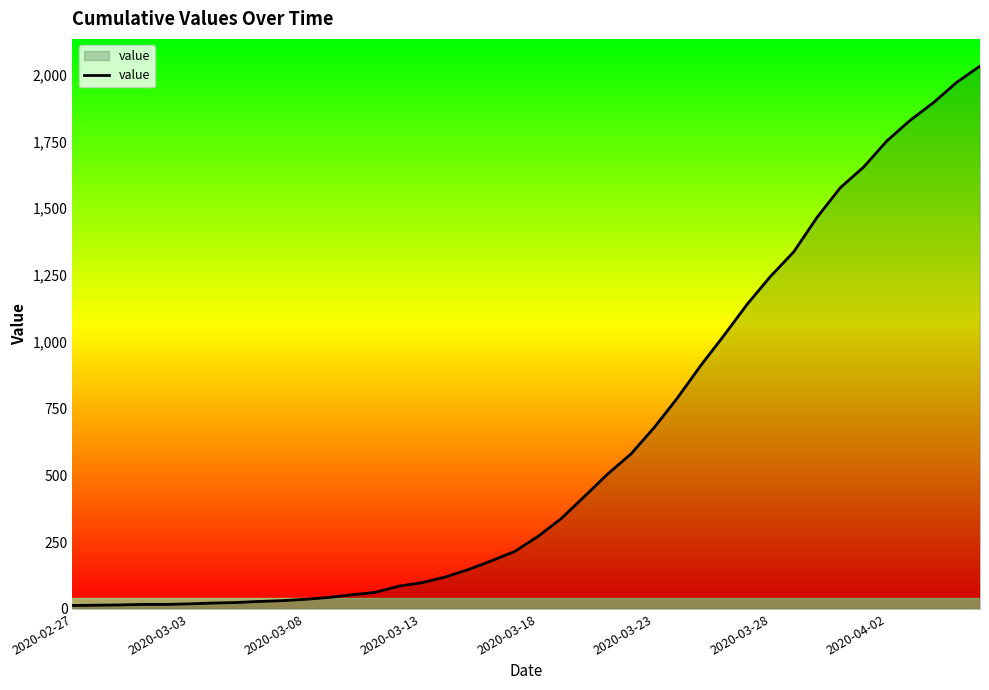

How many lines are shown in the chart?

1